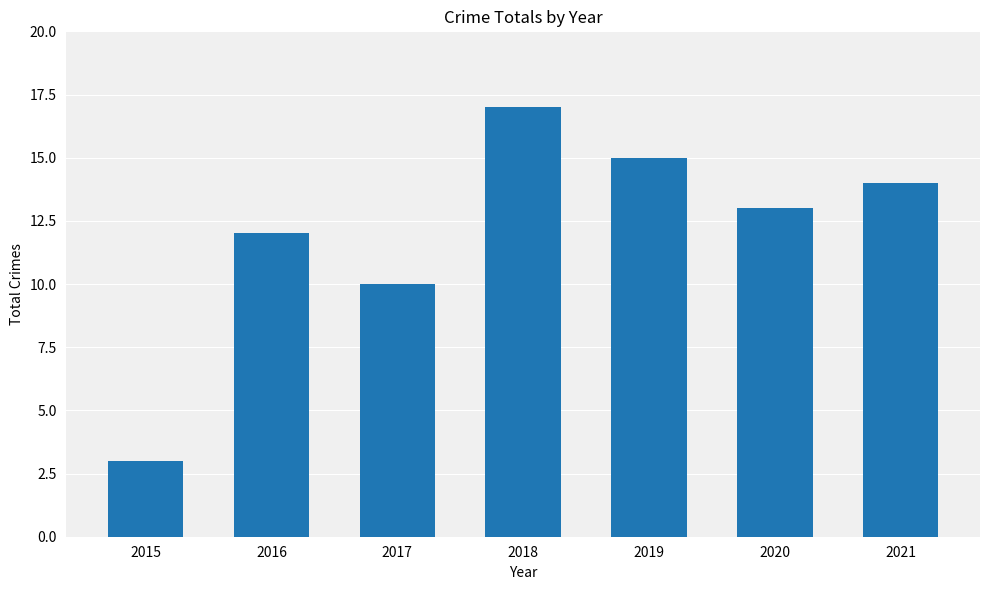

What is the change in value from 2017 to 2020?

+3